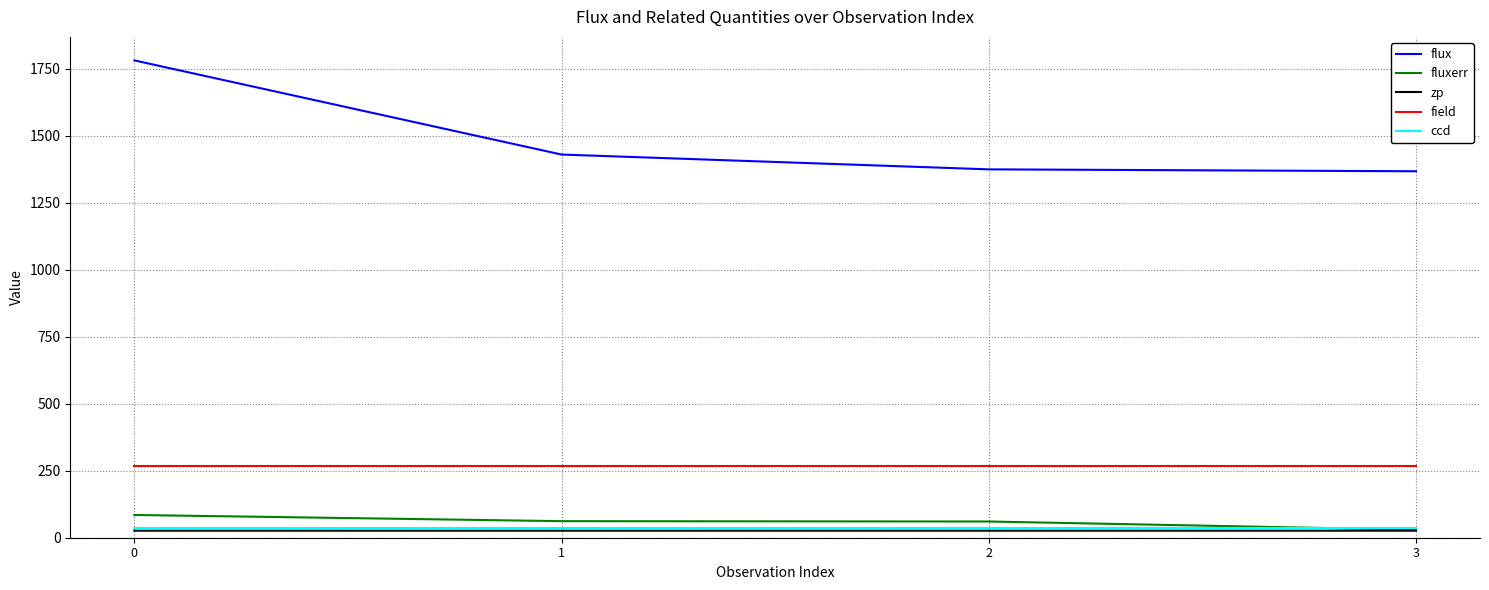

True or false: fluxerr and field cross at least once.

False